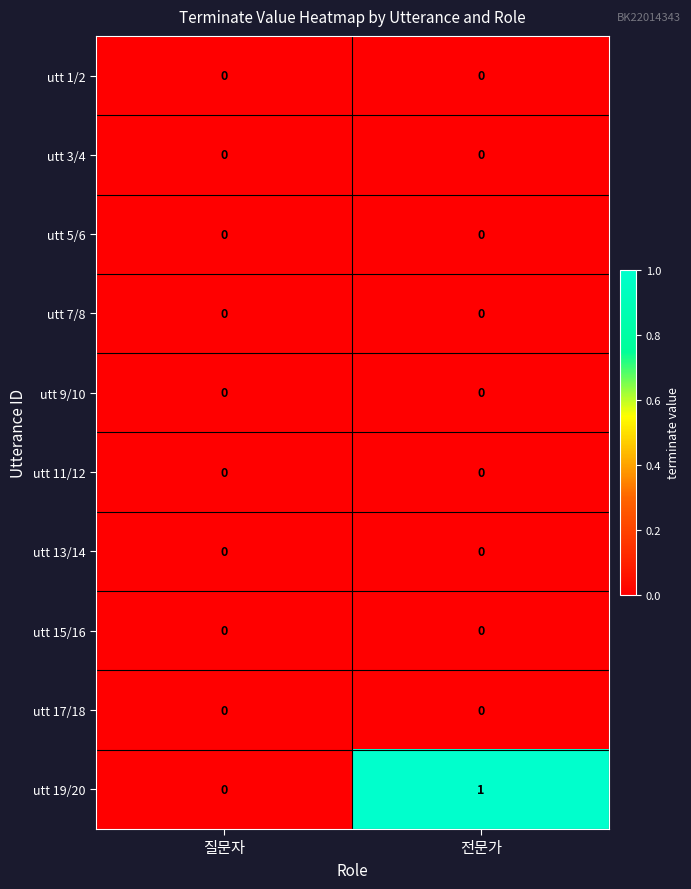

Which label corresponds to the largest value in the chart?

전문가